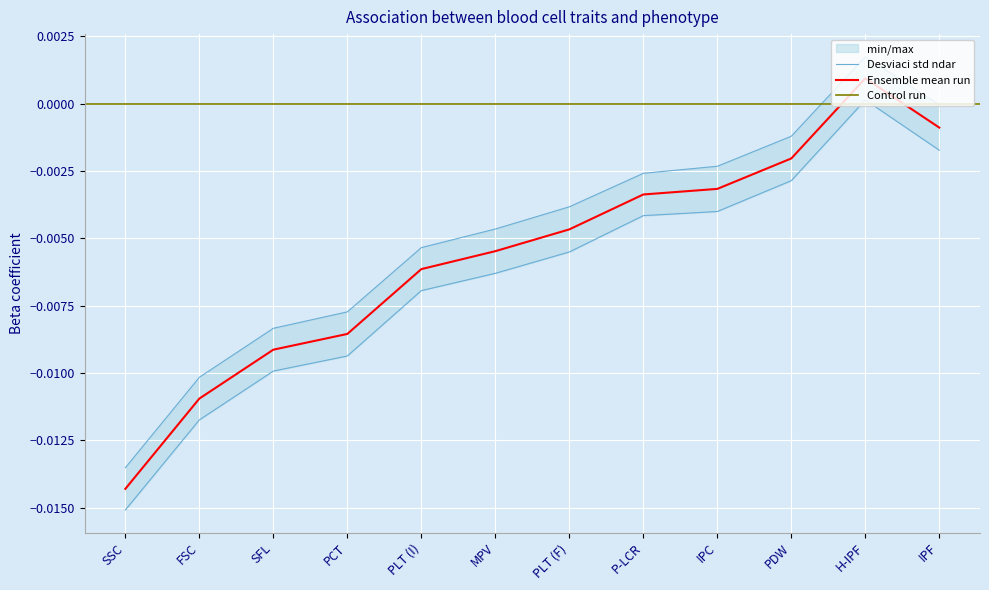

Which series has the largest range (max minus min)?

Upper_95%